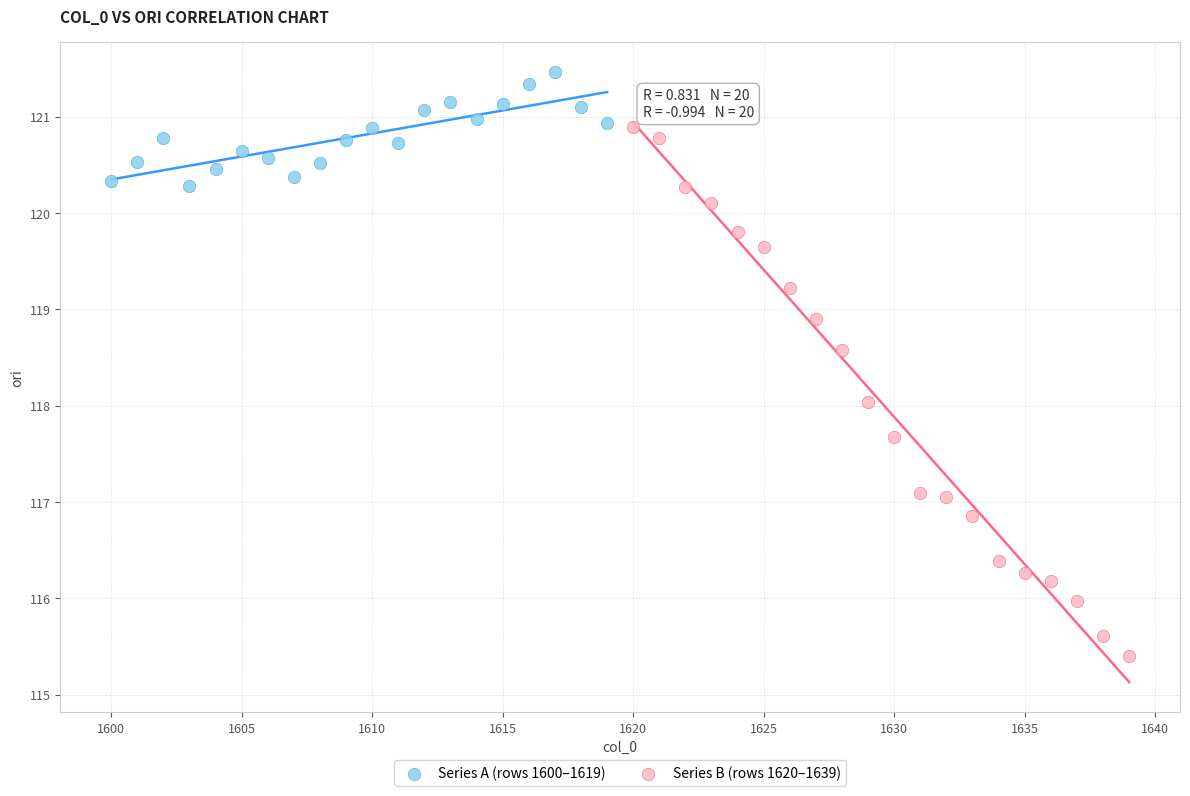

Which series contains the lowest Y value?

Series B (rows 1620–1639)